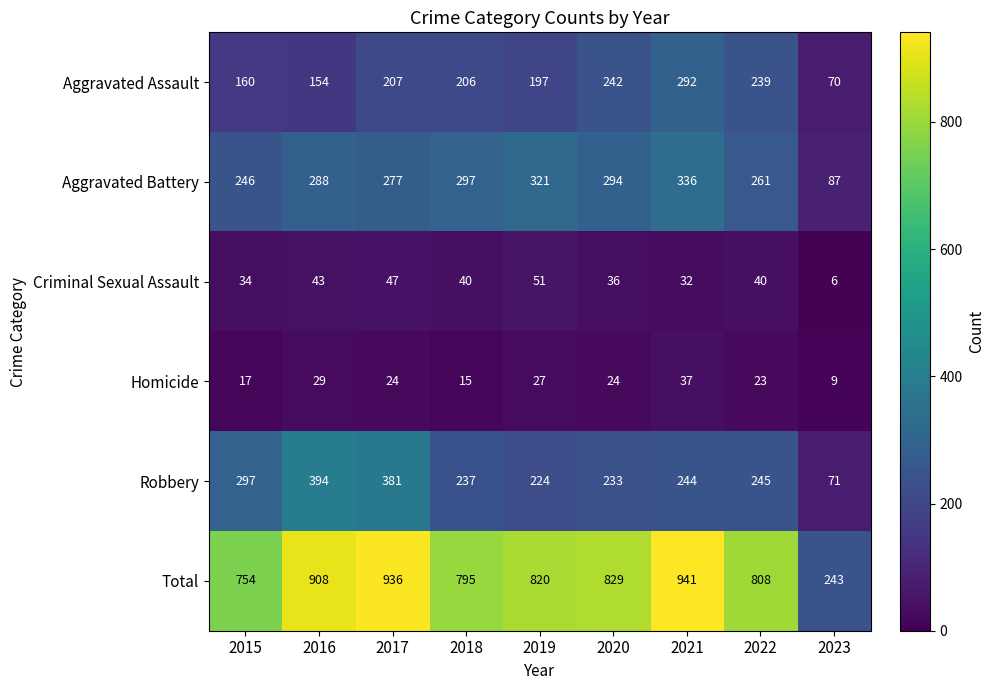

What is the total value across all series at 2016?

1816